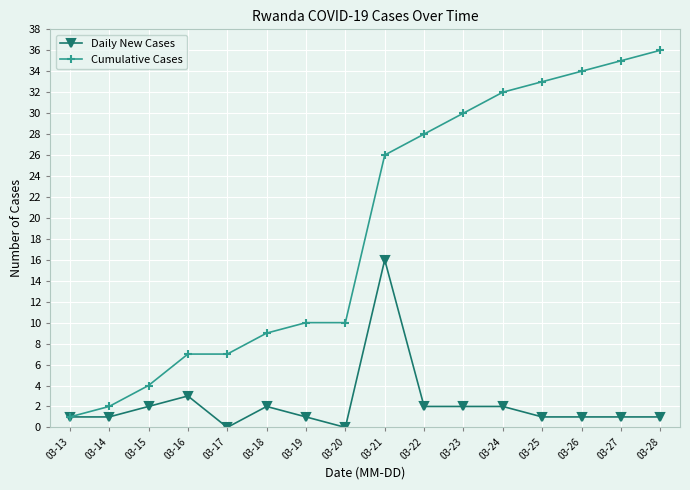

Where is the first local maximum for Daily New Cases?

03-16